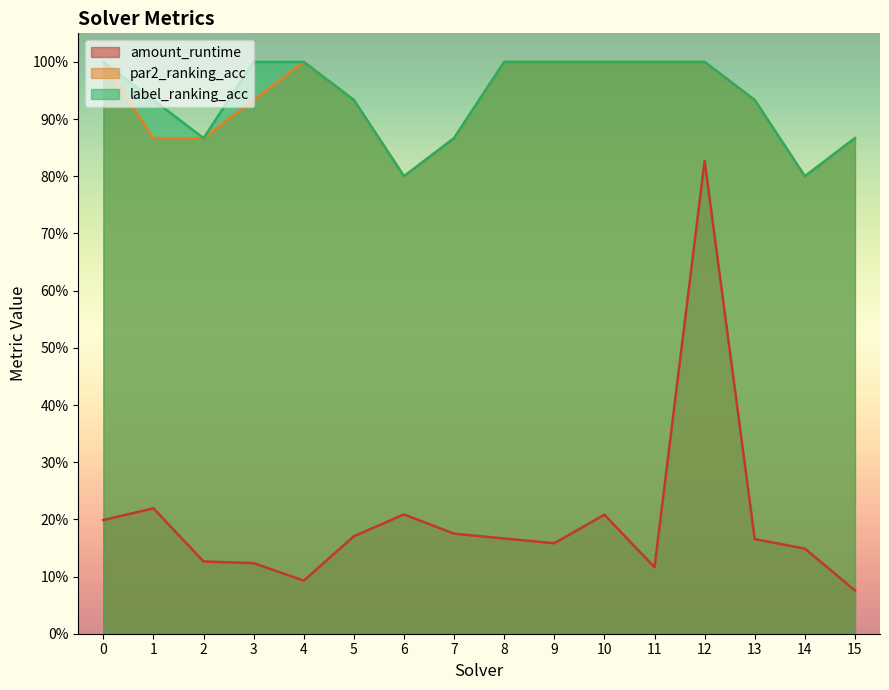

Rank the series at 4 from lowest to highest value.

amount_runtime, par2_ranking_acc, label_ranking_acc